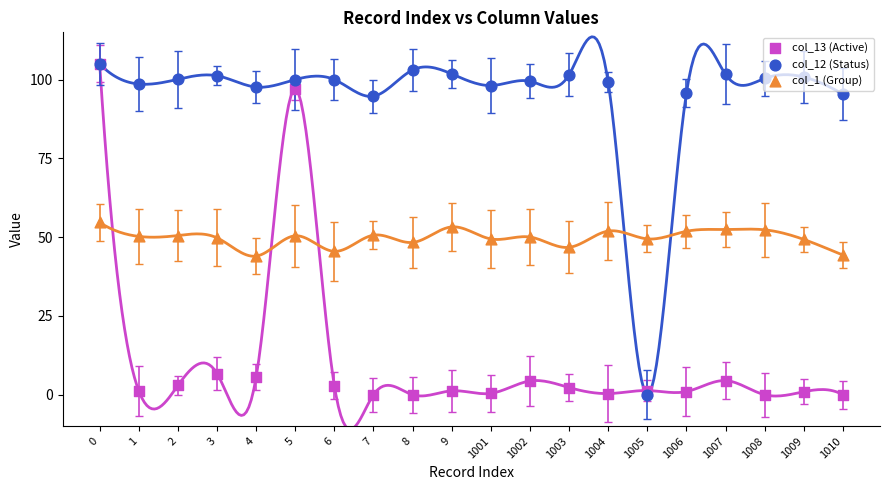

At how many categories does at least one series exceed 31?

20